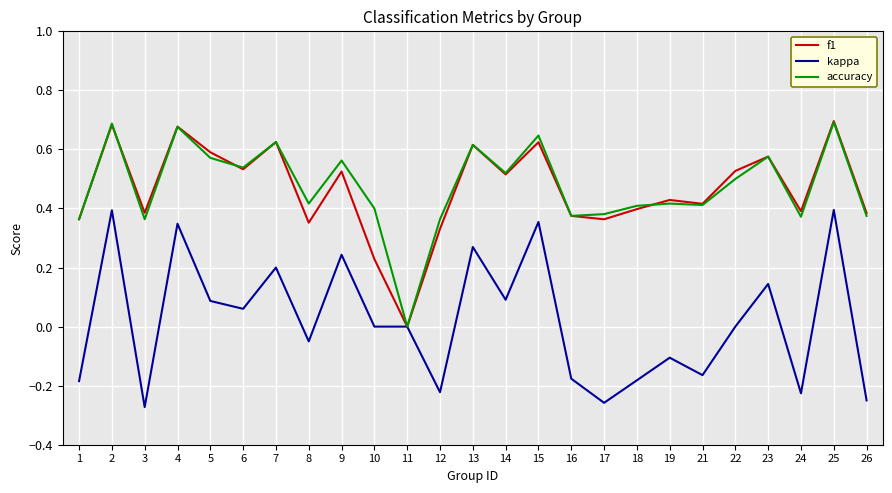

Between 3 and 13, which series saw the biggest shift?

kappa